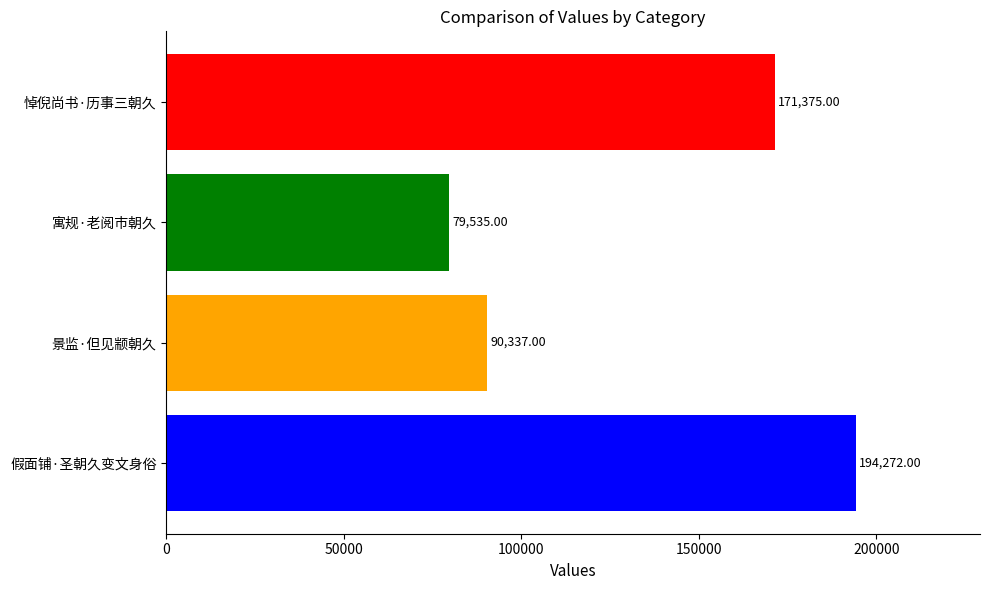

Which category has the highest value across all series?

假面铺·圣朝久变文身俗